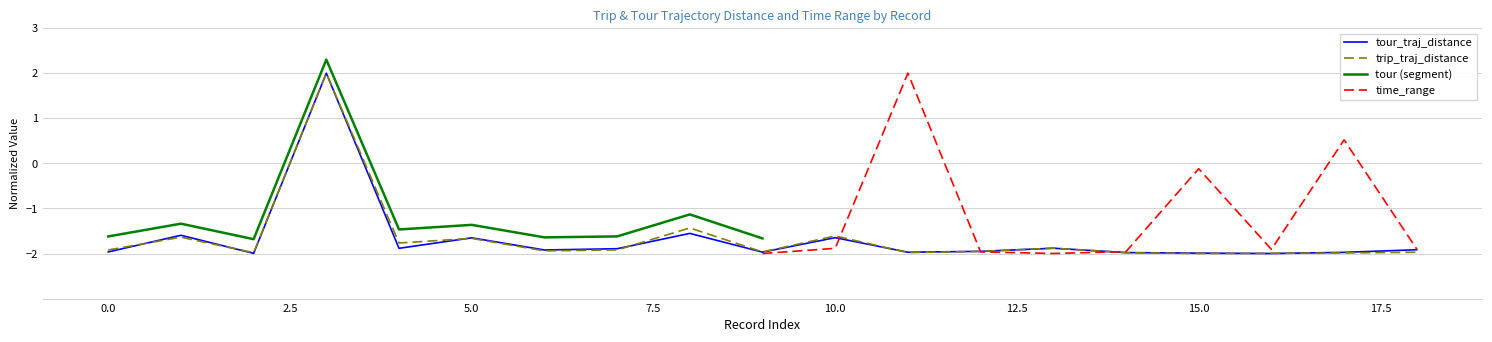

Is the value of tour_traj_distance at 5.0 greater than the value of trip_traj_distance at 15.0?

Yes